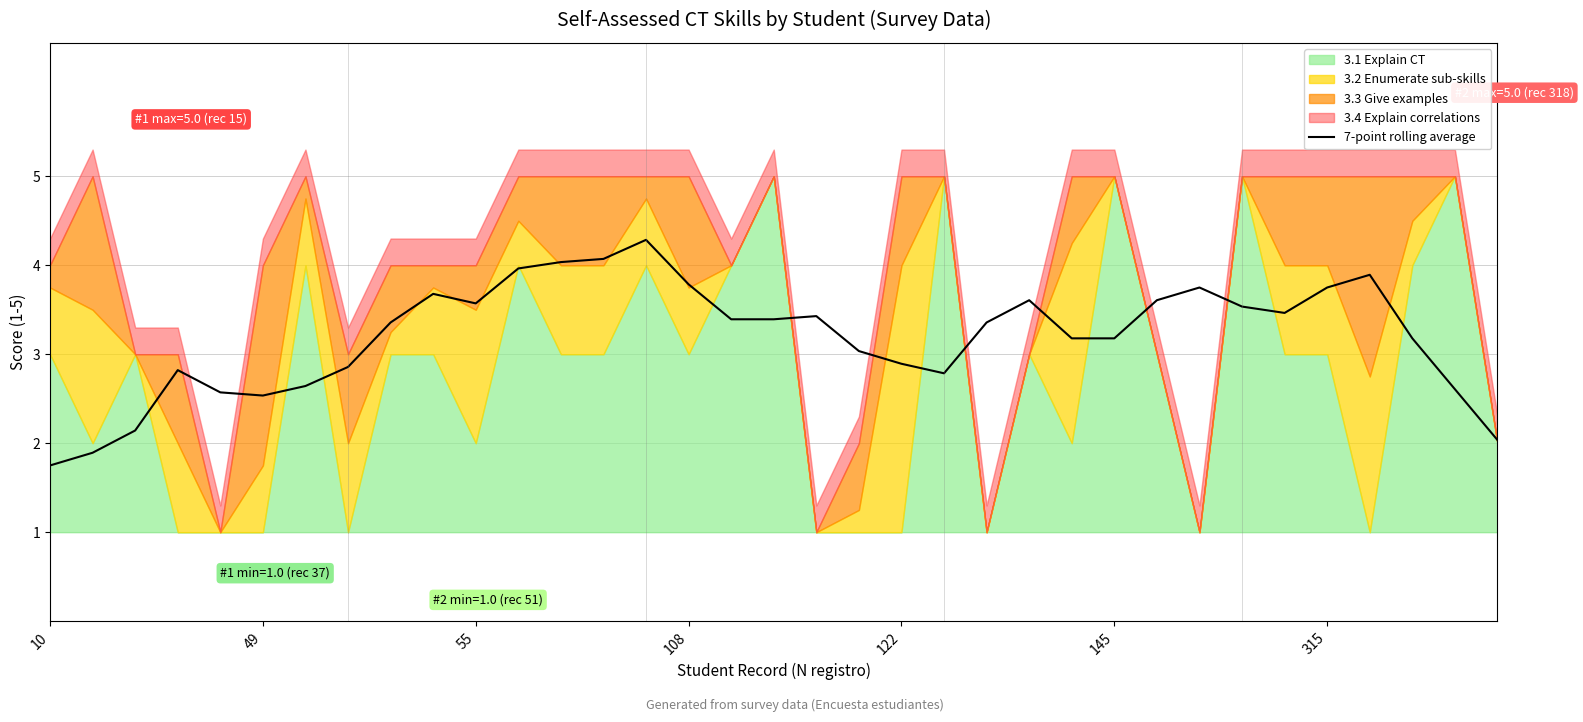

Where does the data first go above 3?

8